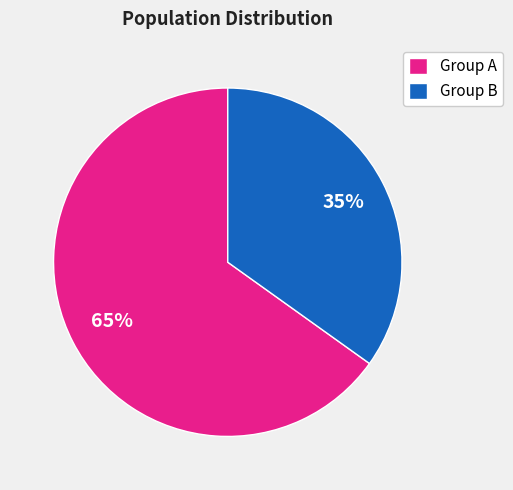

Which slice is the largest?

Group A